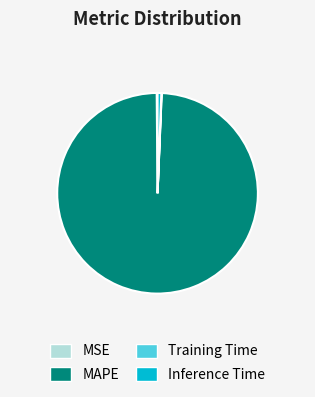

Is there any slice that represents more than half of the pie?

Yes